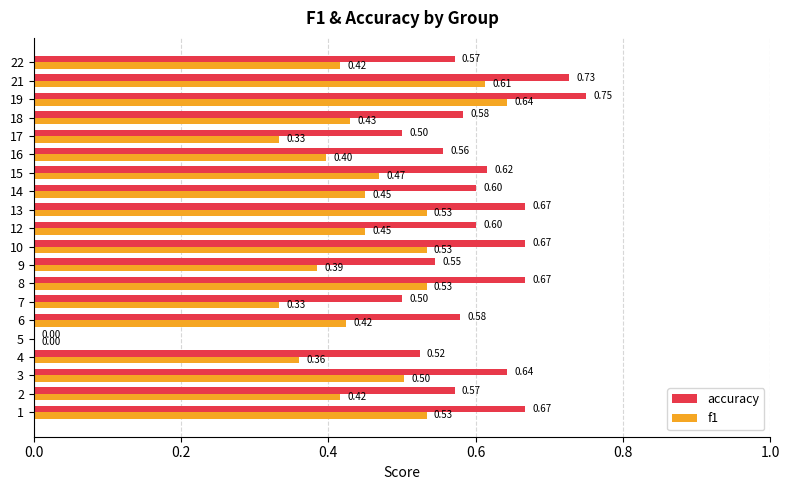

Is it true that f1 equals 0.1 at 12?

False